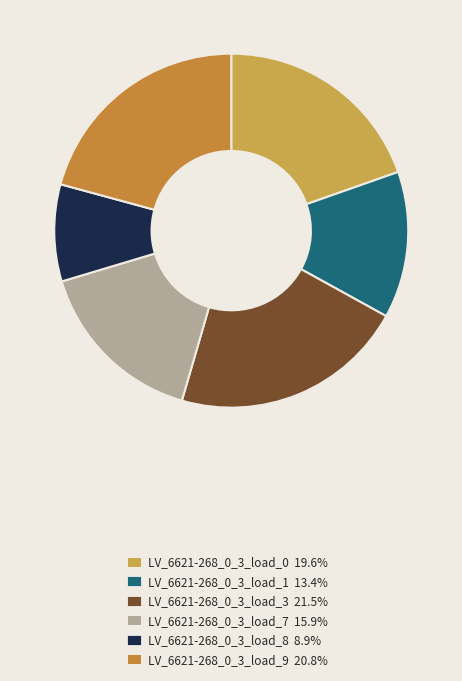

How many segments does this pie chart have?

6